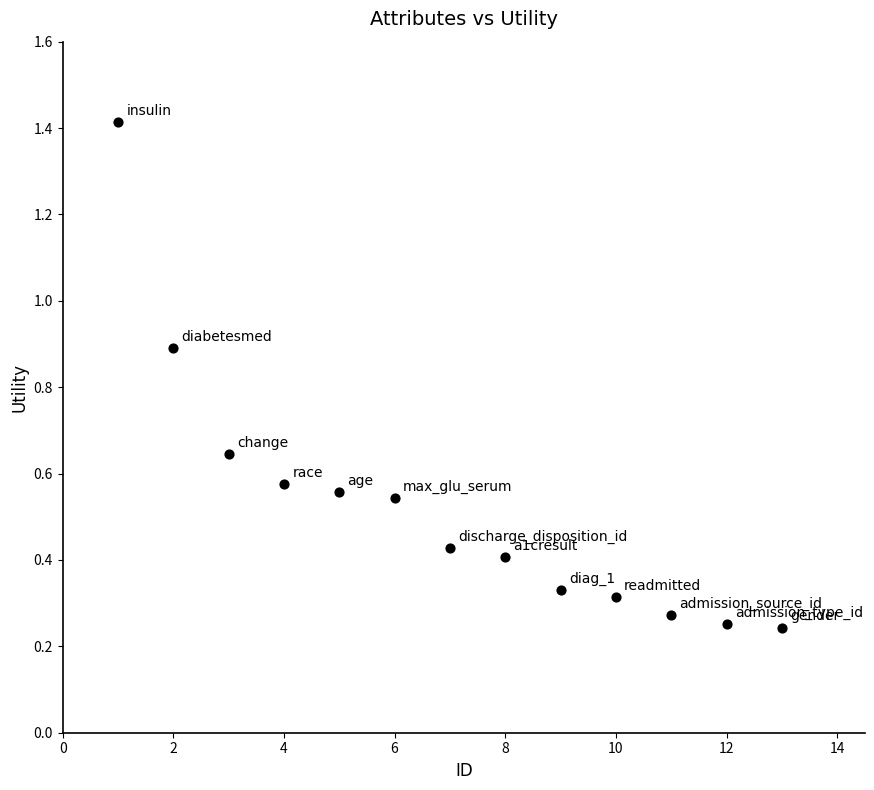

What is the range of X values (max minus min)?

12.0